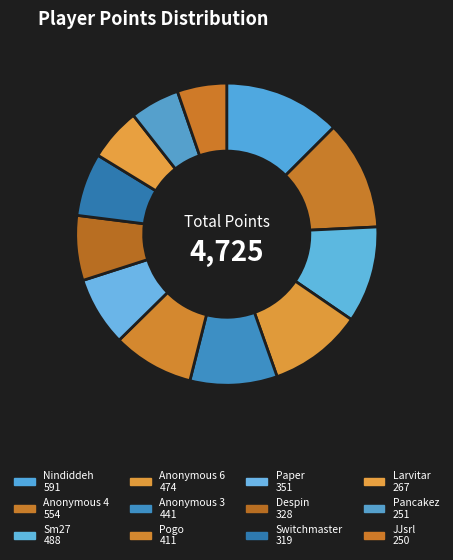

The Anonymous 3 slice represents 9% of the pie. True or false?

True